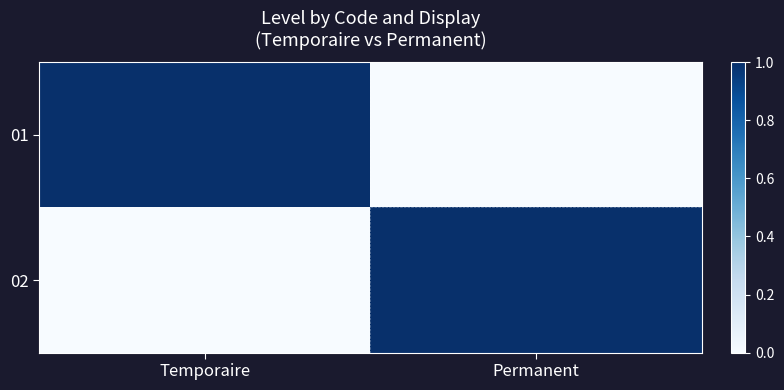

Reading left to right, list all the values displayed in this chart.

01: Temporaire=1	Permanent=0
02: Temporaire=0	Permanent=1